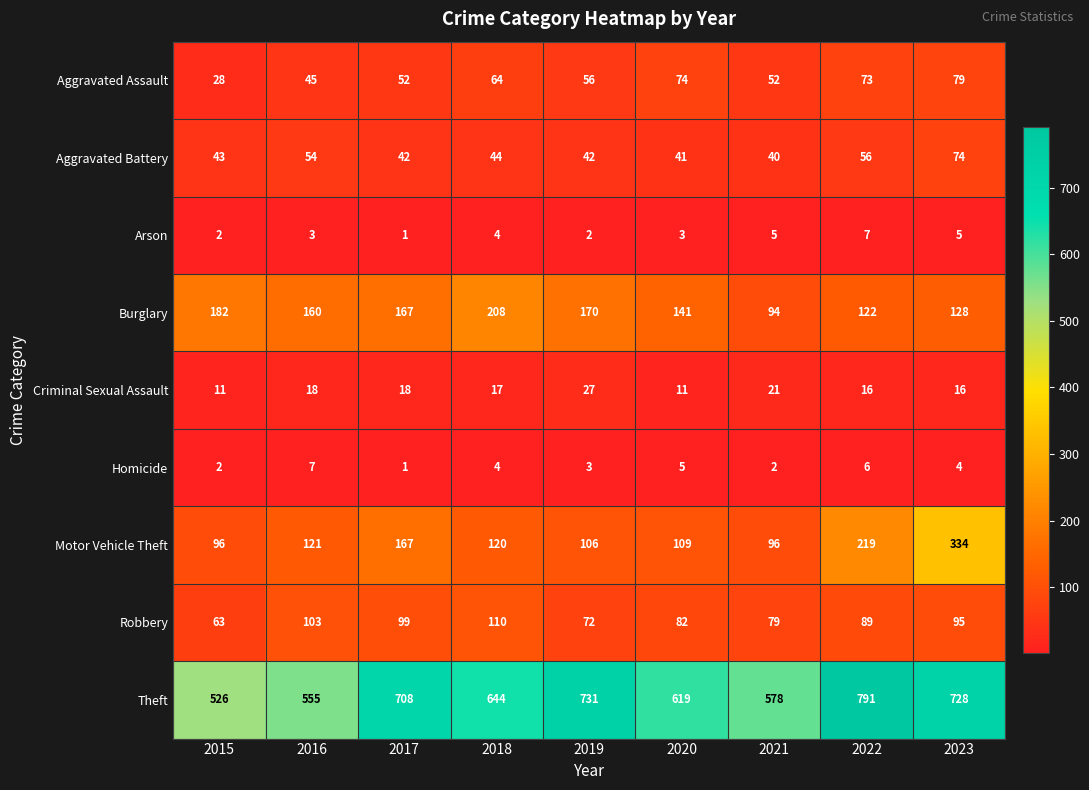

How many series are shown in this chart?

9